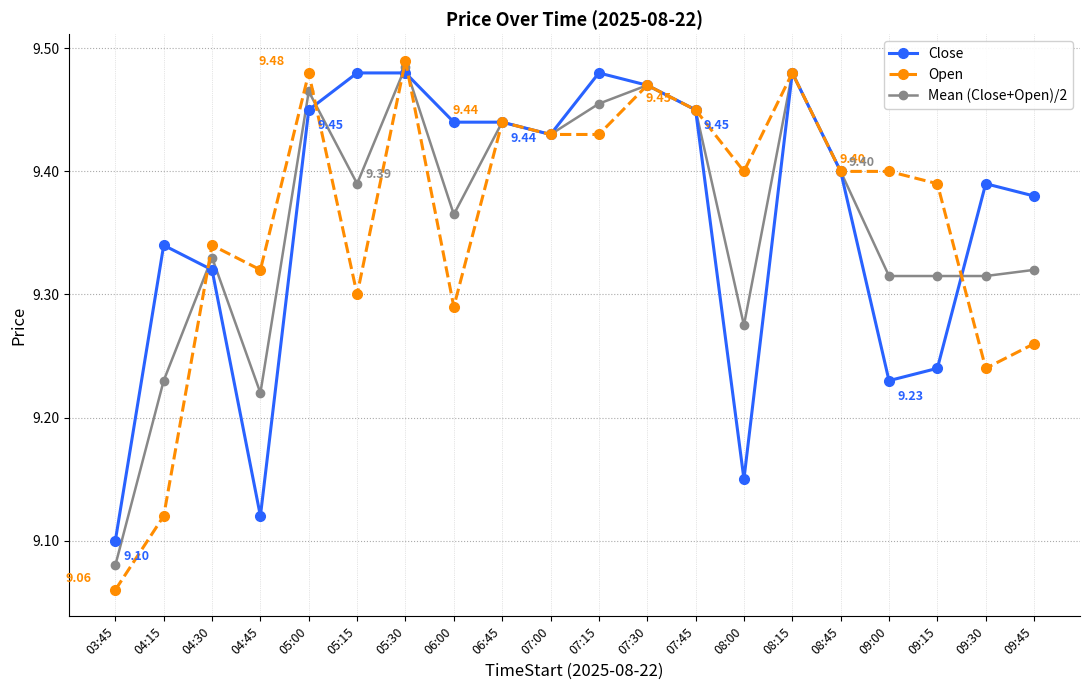

Which series has the widest spread of values?

Open